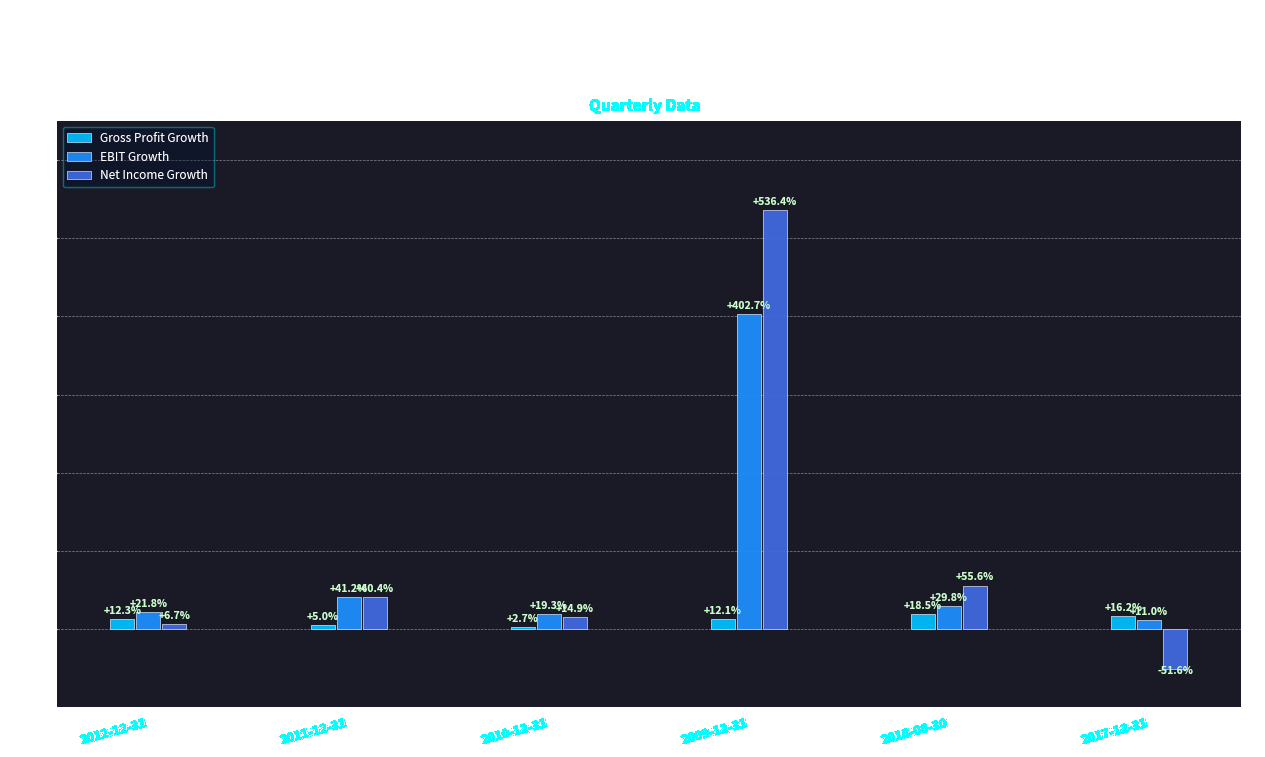

What are all the series names shown in the legend?

Gross Profit Growth, EBIT Growth, Net Income Growth